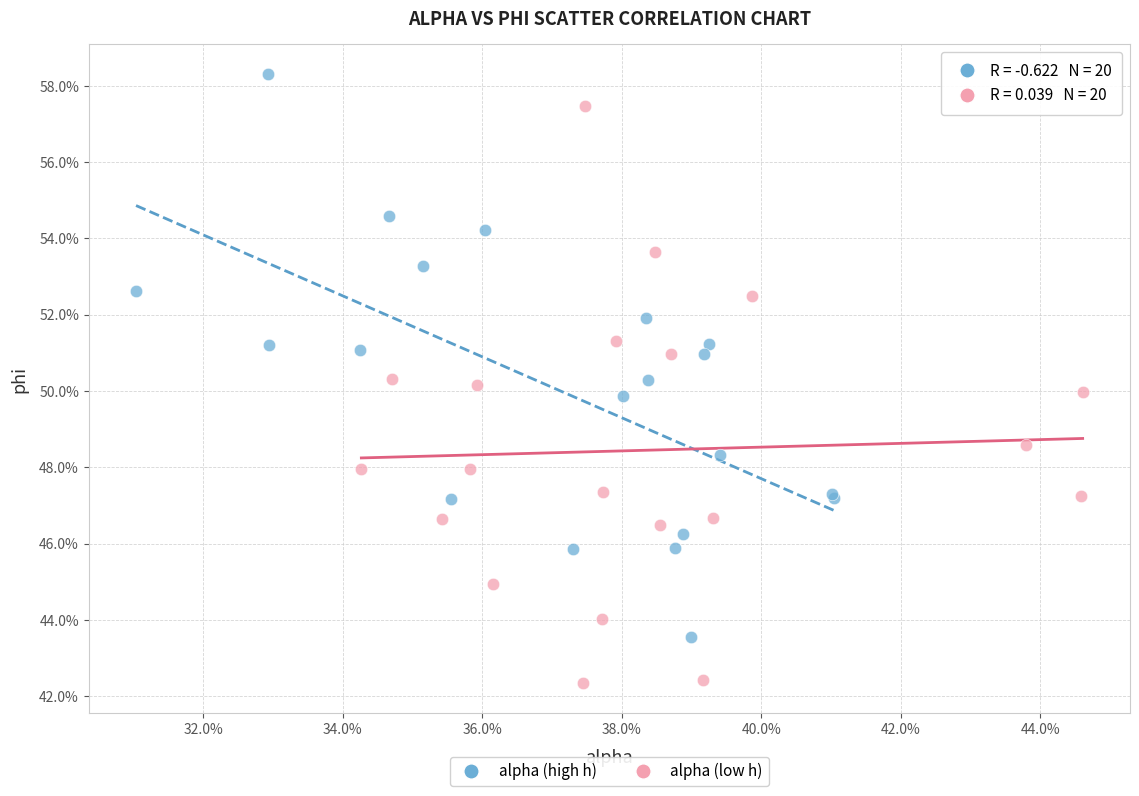

What are all the series names shown in the legend?

alpha (high h), alpha (low h)